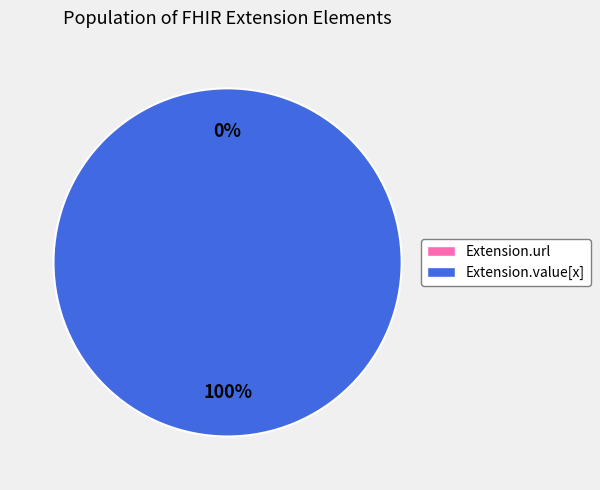

What is the majority slice?

Extension.value[x]